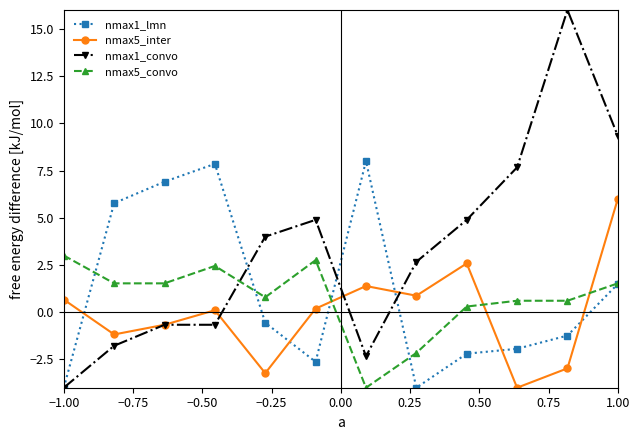

True or false: nmax1_convo has more than 0 interior local peaks.

True